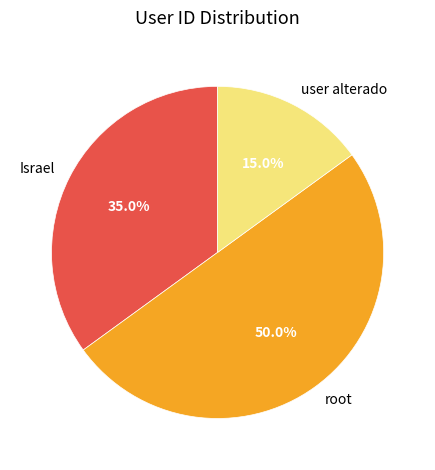

The root slice represents 13% of the pie. True or false?

False